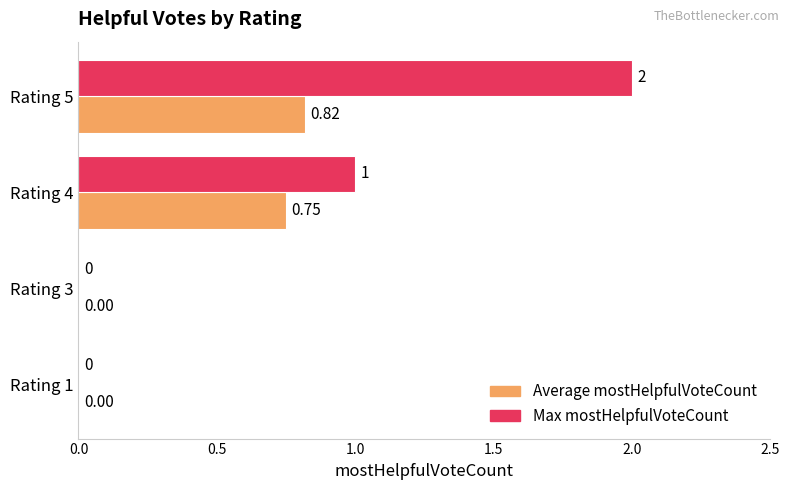

Which series changed the most between Rating 4 and Rating 5?

Max mostHelpfulVoteCount